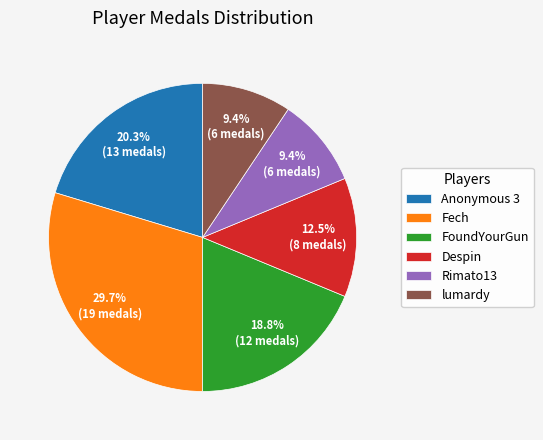

What is the largest slice in the pie chart?

Fech